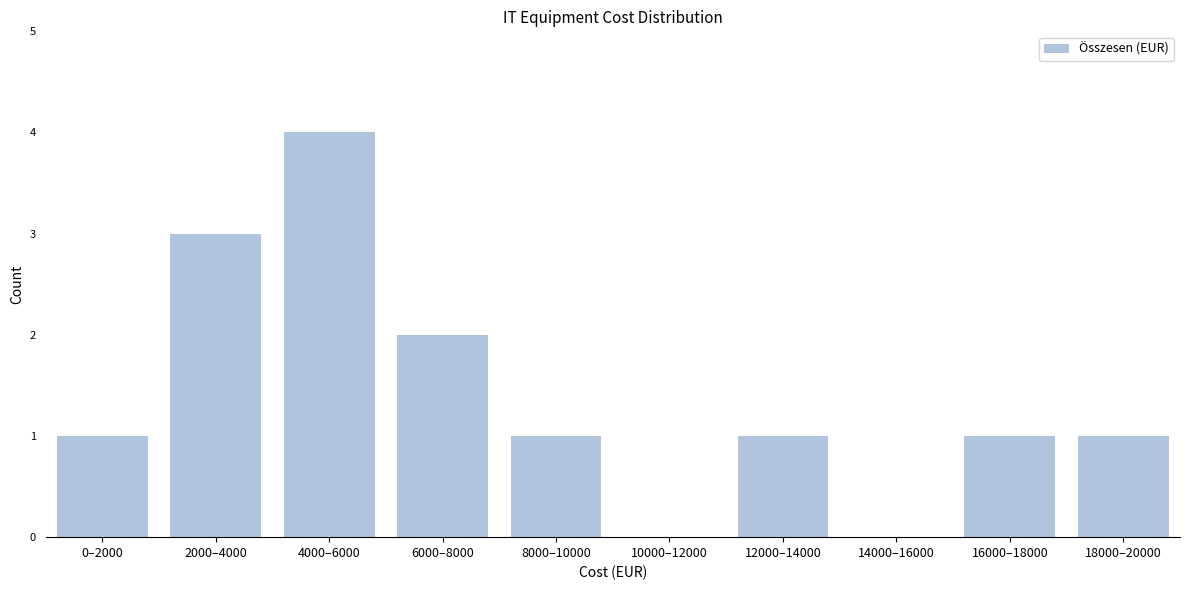

Reading right to left, transcribe all the data shown in this chart.

18000–20000=1	16000–18000=1	14000–16000=0	12000–14000=1	10000–12000=0	8000–10000=1	6000–8000=2	4000–6000=4	2000–4000=3	0–2000=1